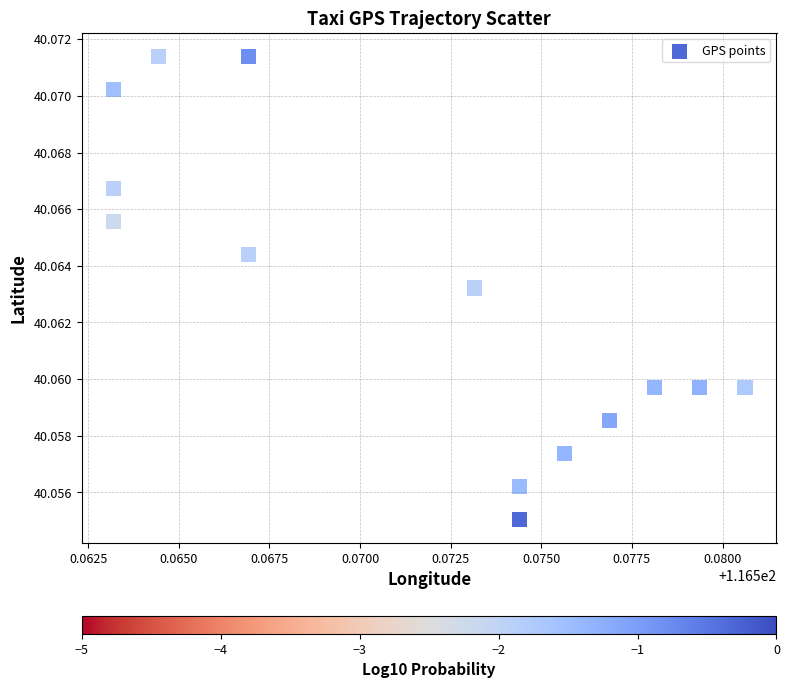

Count the number of points in this scatter plot.

14